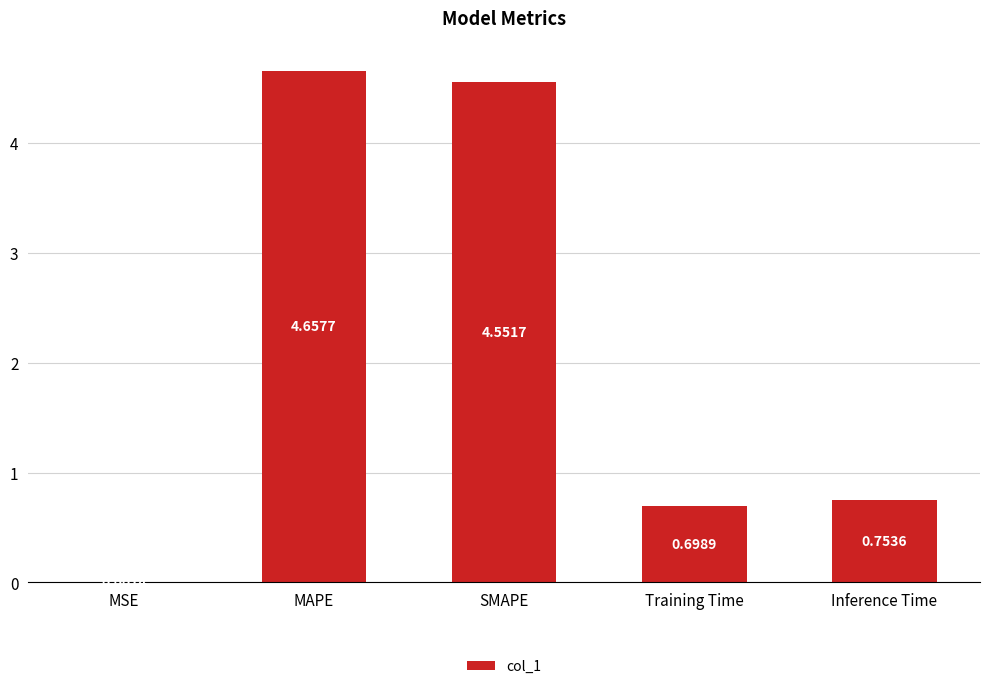

Which label corresponds to the largest value in the chart?

MAPE